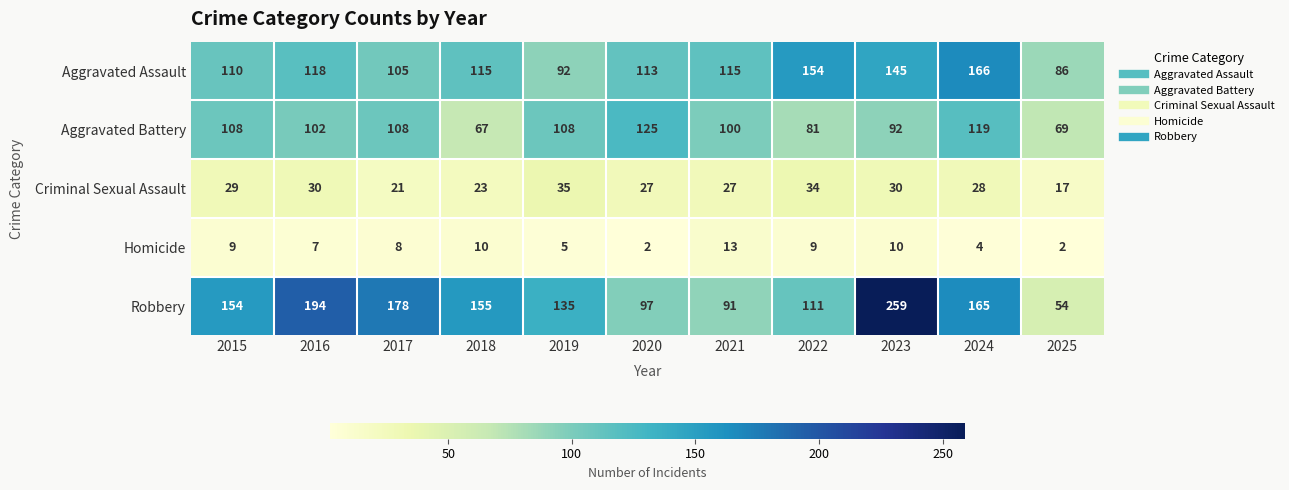

What is the spread (max minus min) of values at 2024?

162